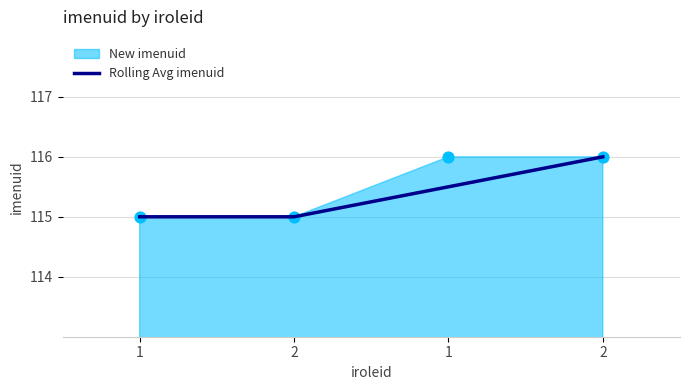

What is the change in value from 1 to 2?

+1.0